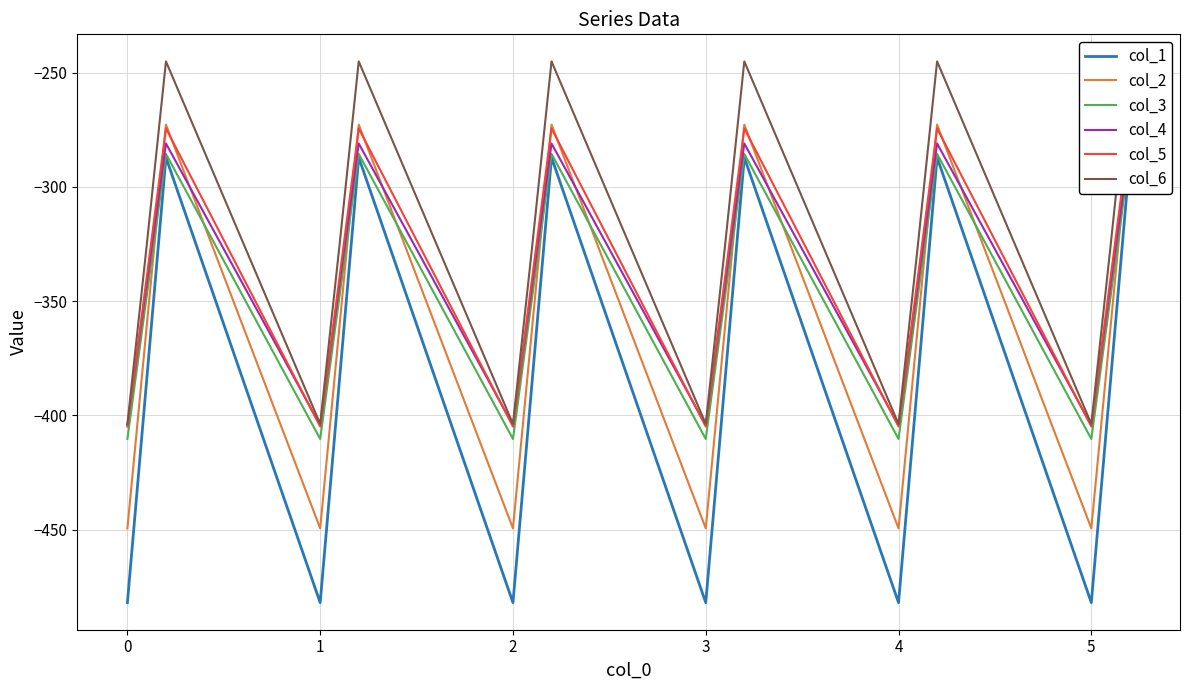

Reading left to right, what are all the values shown in this chart?

col_1: -482.0	-384.6	-287.1	-482.0	-384.6	-287.1	-482.0	-384.6	-287.1	-482.0	-384.6	-287.1	-482.0	-384.6	-287.1	-482.0	-384.6	-287.1
col_2: -449.5	-361.1	-272.7	-449.5	-361.1	-272.7	-449.5	-361.1	-272.7	-449.5	-361.1	-272.7	-449.5	-361.1	-272.7	-449.5	-361.1	-272.7
col_3: -410.3	-347.9	-285.5	-410.3	-347.9	-285.5	-410.3	-347.9	-285.5	-410.3	-347.9	-285.5	-410.3	-347.9	-285.5	-410.3	-347.9	-285.5
col_4: -404.4	-342.7	-281.0	-404.4	-342.7	-281.0	-404.4	-342.7	-281.0	-404.4	-342.7	-281.0	-404.4	-342.7	-281.0	-404.4	-342.7	-281.0
col_5: -404.9	-339.6	-274.4	-404.9	-339.6	-274.4	-404.9	-339.6	-274.4	-404.9	-339.6	-274.4	-404.9	-339.6	-274.4	-404.9	-339.6	-274.4
col_6: -403.8	-325.7	-245.0	-403.8	-325.7	-245.0	-403.8	-325.7	-245.0	-403.8	-325.7	-245.0	-403.8	-325.7	-245.0	-403.8	-325.7	-245.0